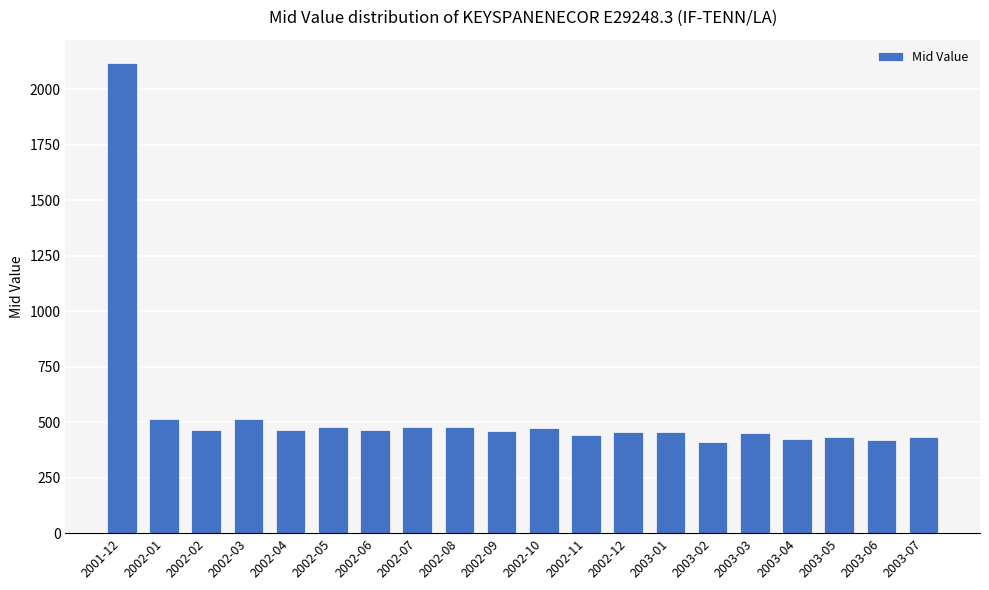

What is the average value?

541.6